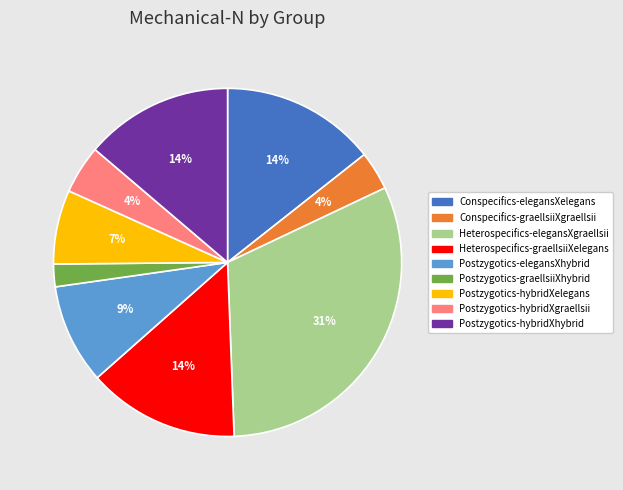

Combined, do Postzygotics-hybridXgraellsii and Conspecifics-elegansXelegans account for over 50%?

No